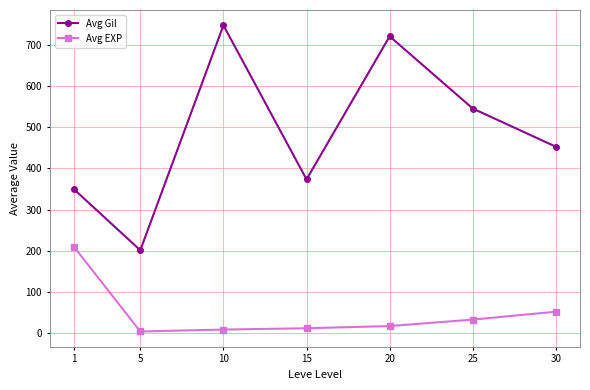

Which series changed the most between 5 and 15?

Avg Gil